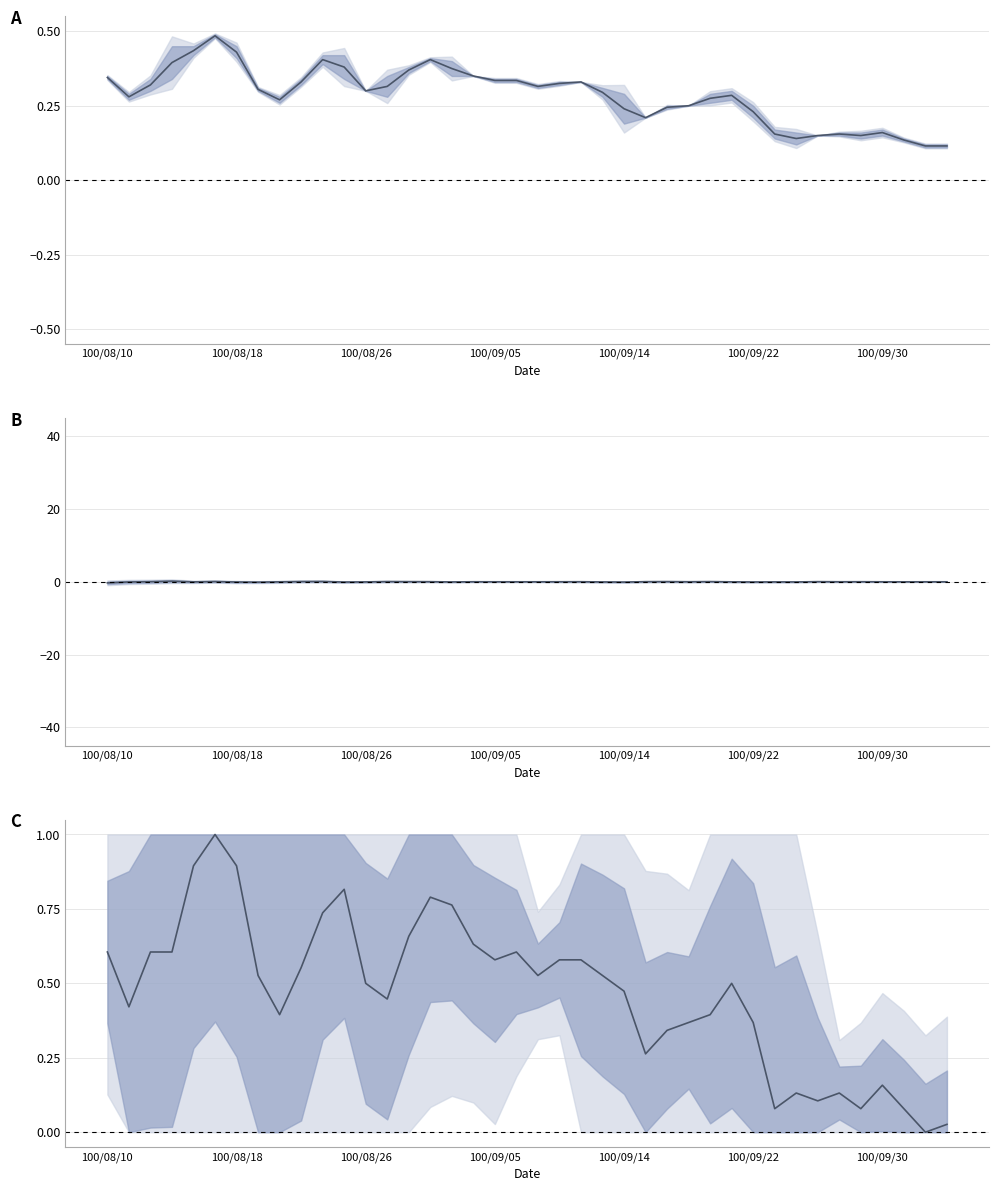

Is this an area chart (filled region under the line)?

No